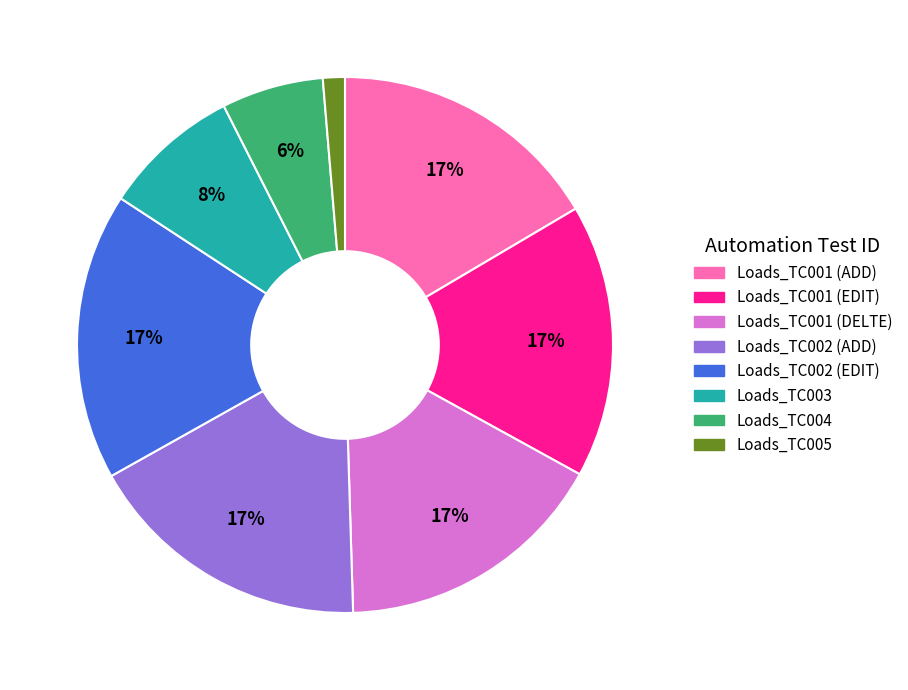

How many segments does this pie chart have?

8